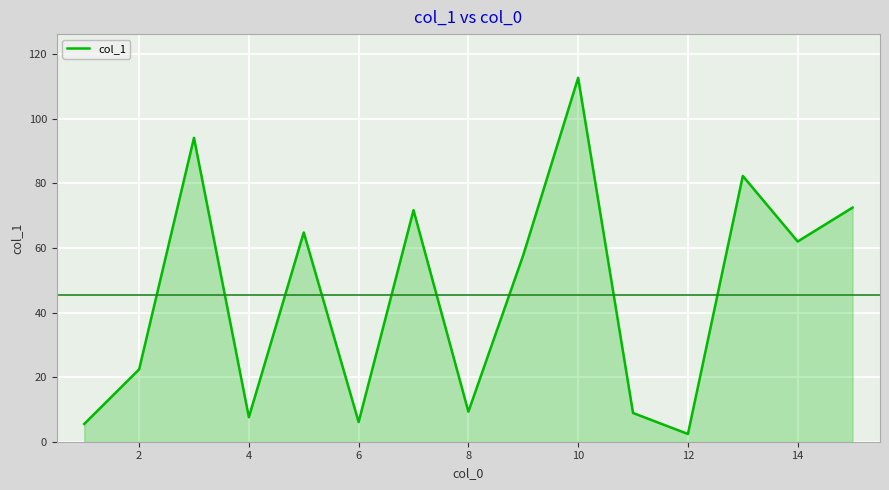

True or false: the data has more than 1 interior local peaks.

True